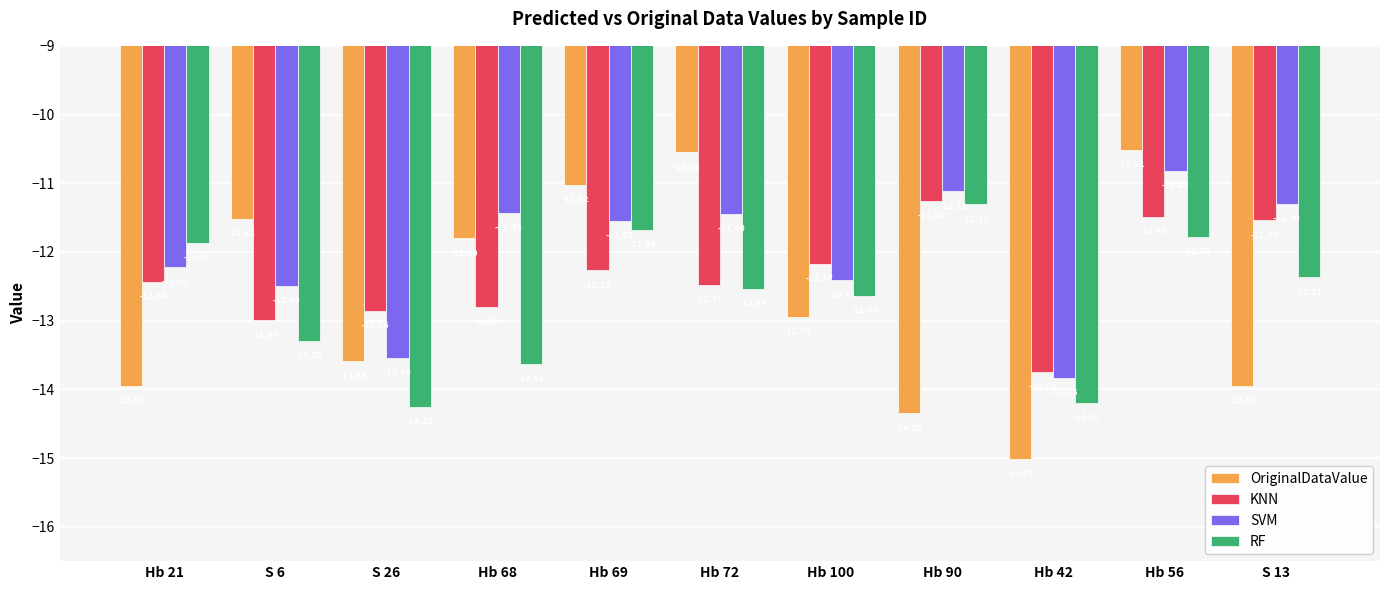

Count the RF values in the range -13 to -11.

7